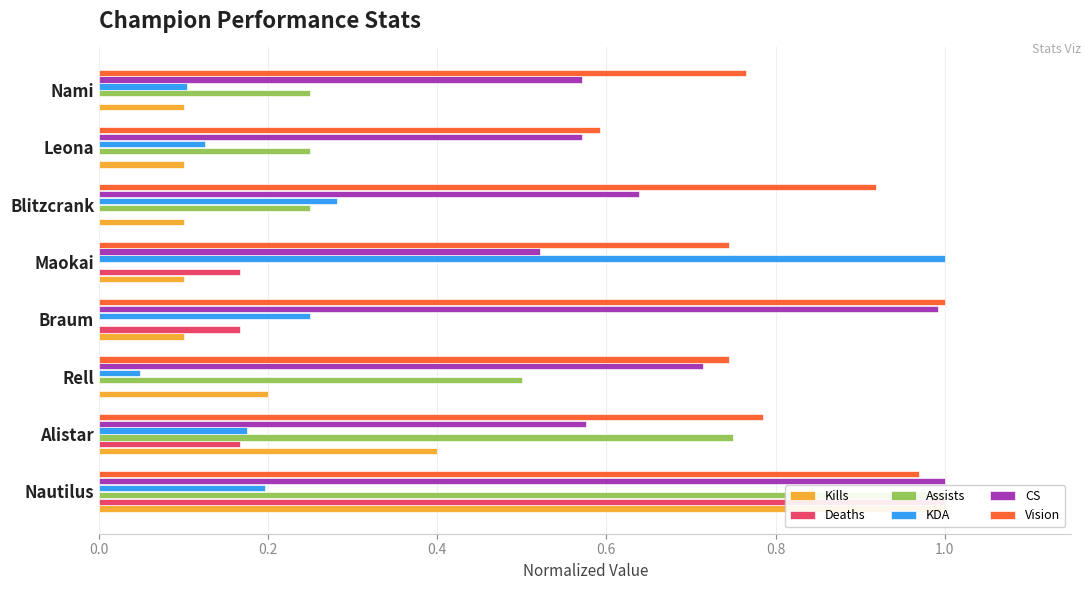

What is the highest value of the KDA series?

1.0